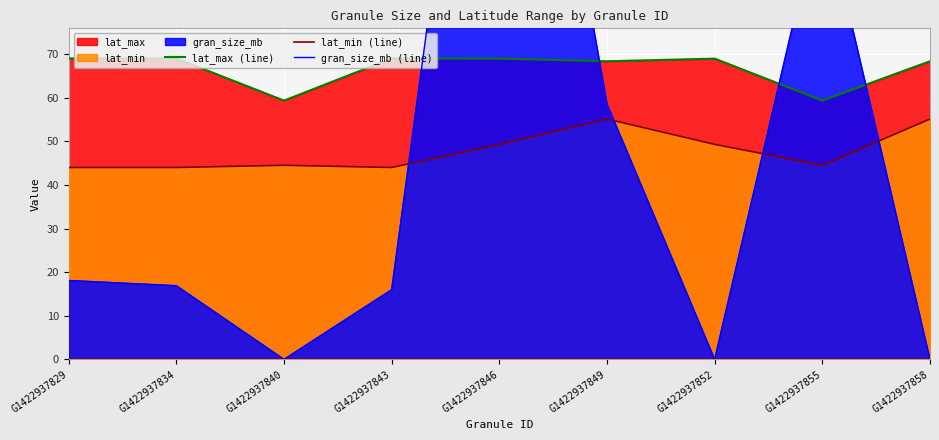

Between G1422937846 and G1422937843, which is larger?

G1422937843